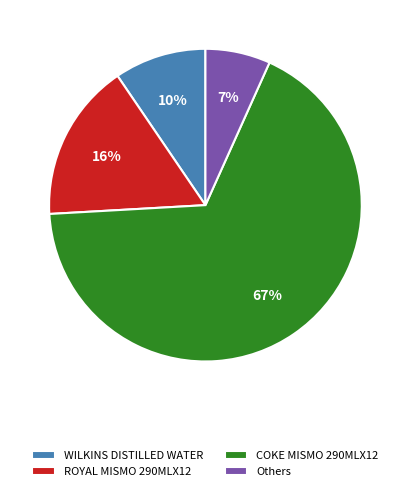

Between COKE MISMO 290MLX12 and WILKINS DISTILLED WATER, which is larger?

COKE MISMO 290MLX12